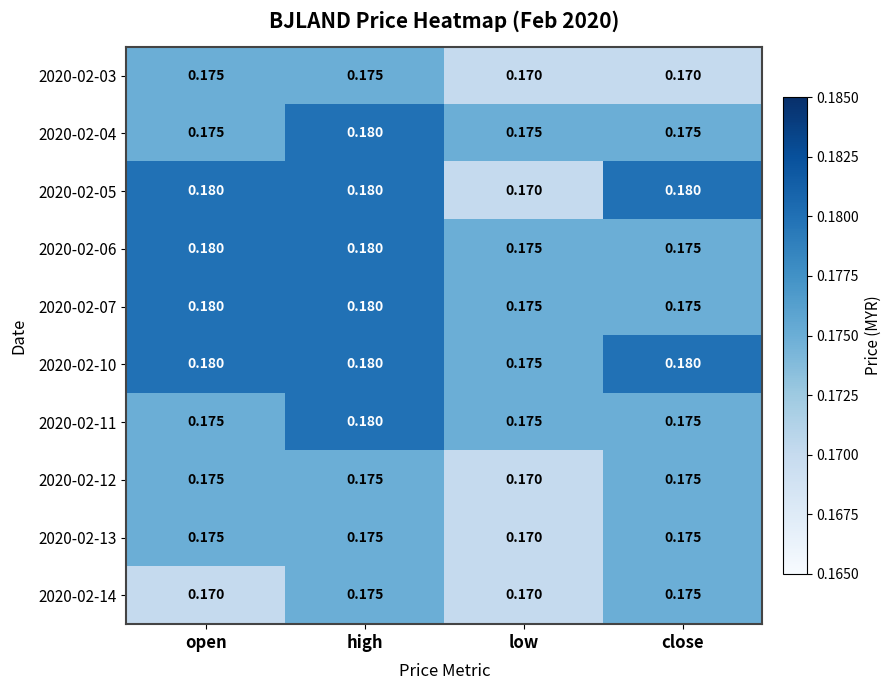

At which category is the sum across all series the highest?

high